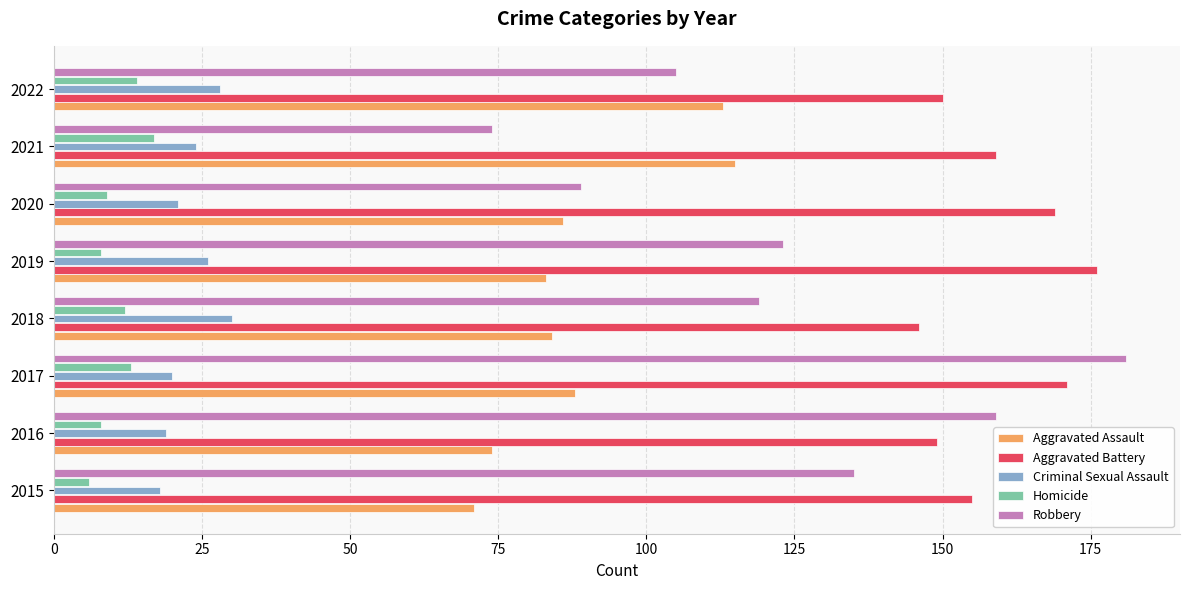

The value of Aggravated Assault at 2019 is 145. True or false?

False